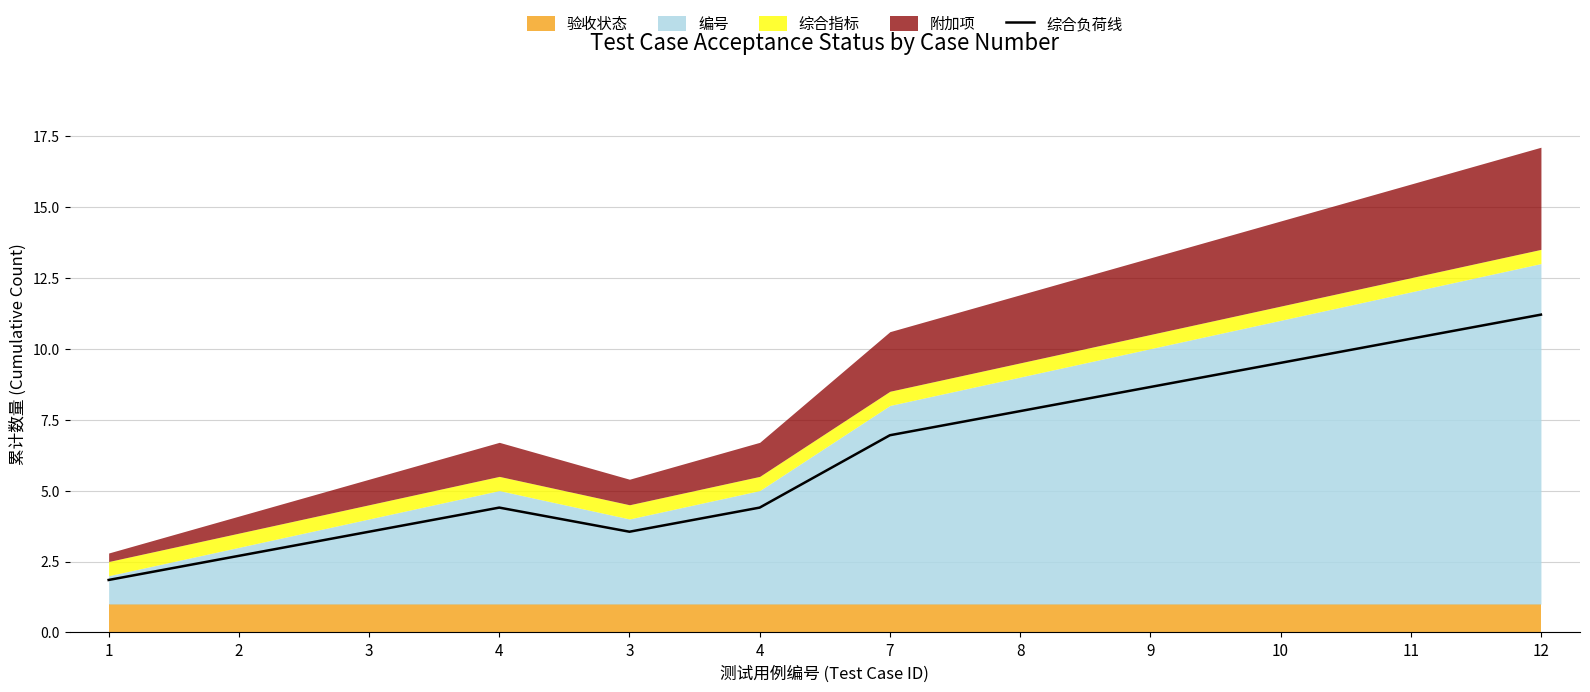

How many categories are shown in the chart?

12